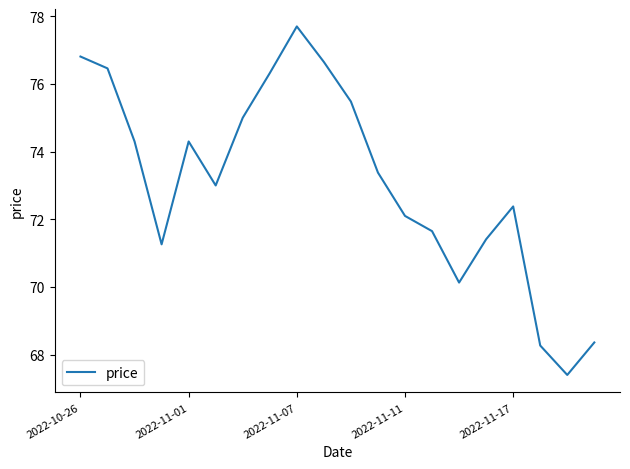

Does the chart display data point markers on the line(s)?

No